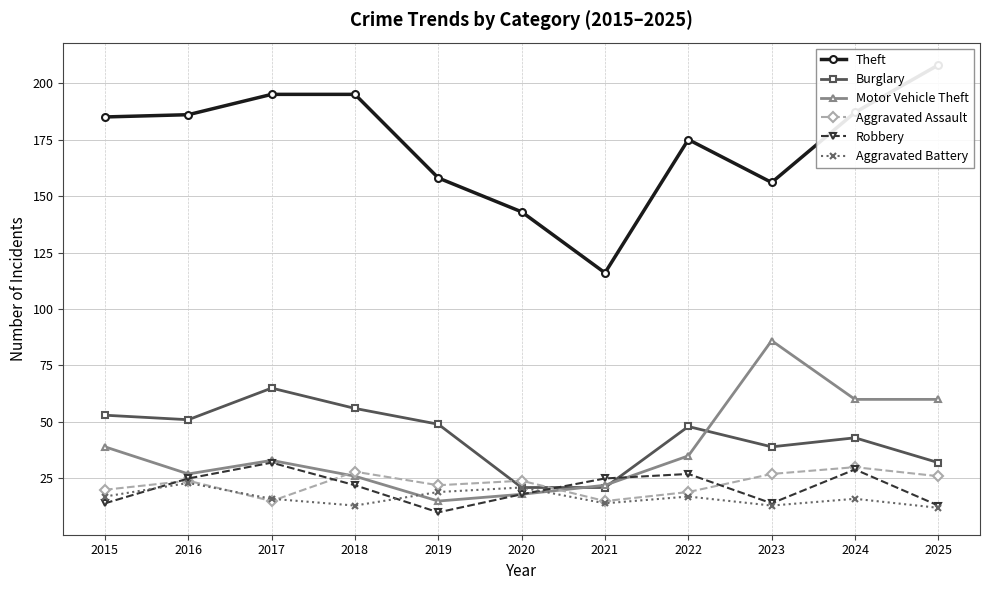

Count the number of data series in this chart.

6